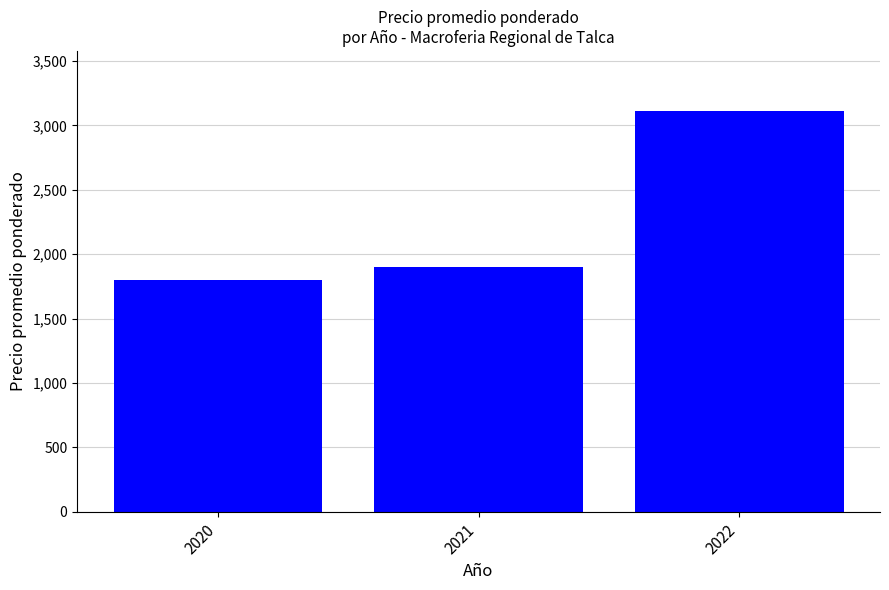

What is the sum of the values at 2022 and 2020?

4912